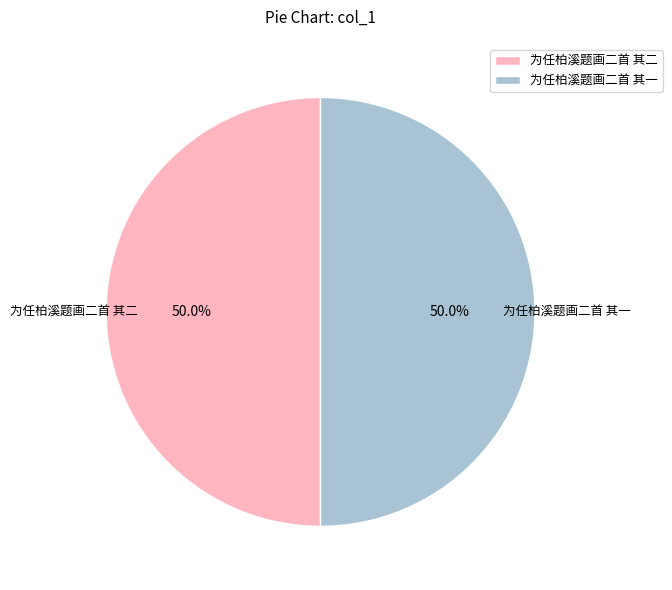

Approximately how many times larger is the value at 为任柏溪题画二首 其一 compared to 为任柏溪题画二首 其二?

1.0